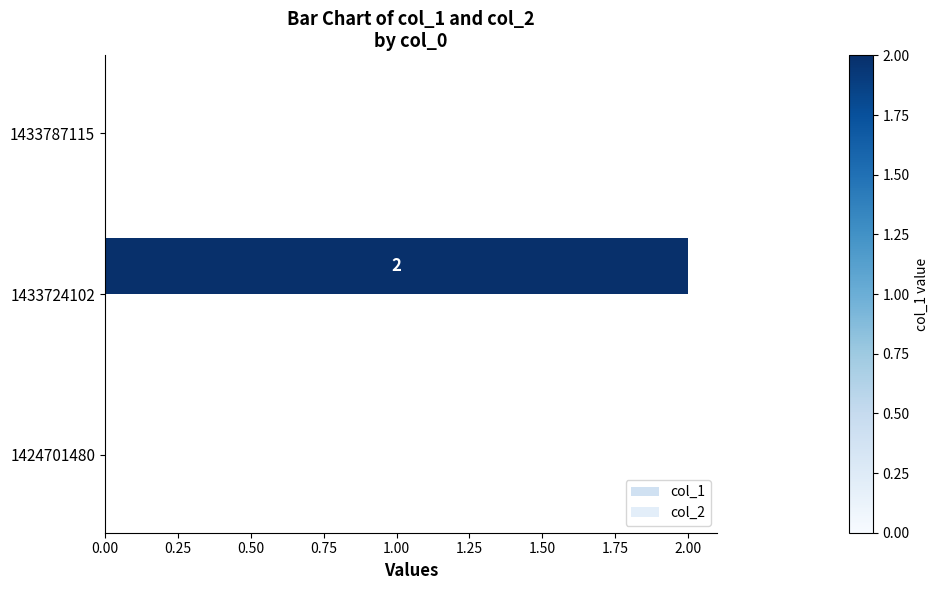

Count the number of categories in the chart.

3